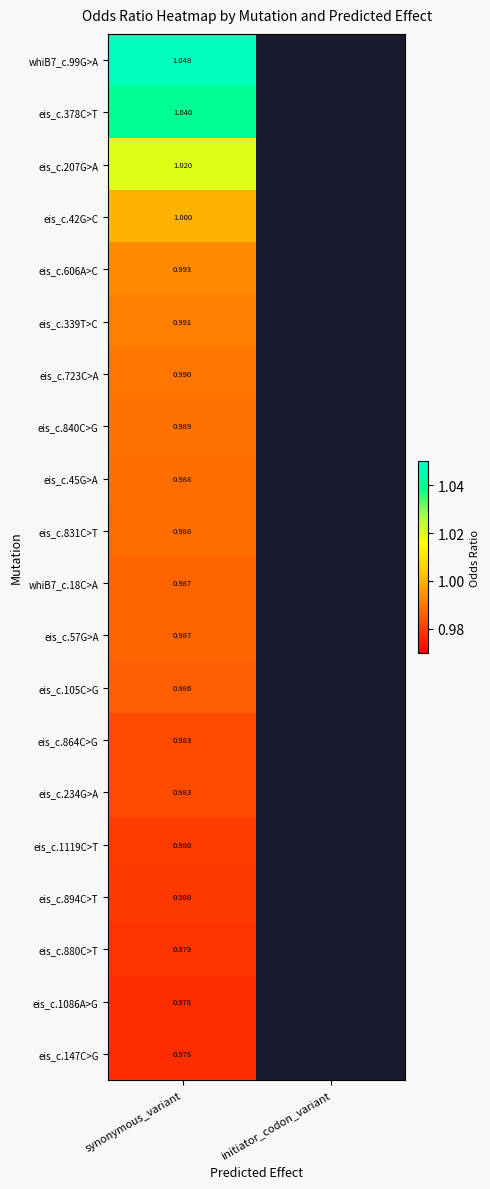

Is it true that eis_c.894C>T equals 1.0 at synonymous_variant?

True